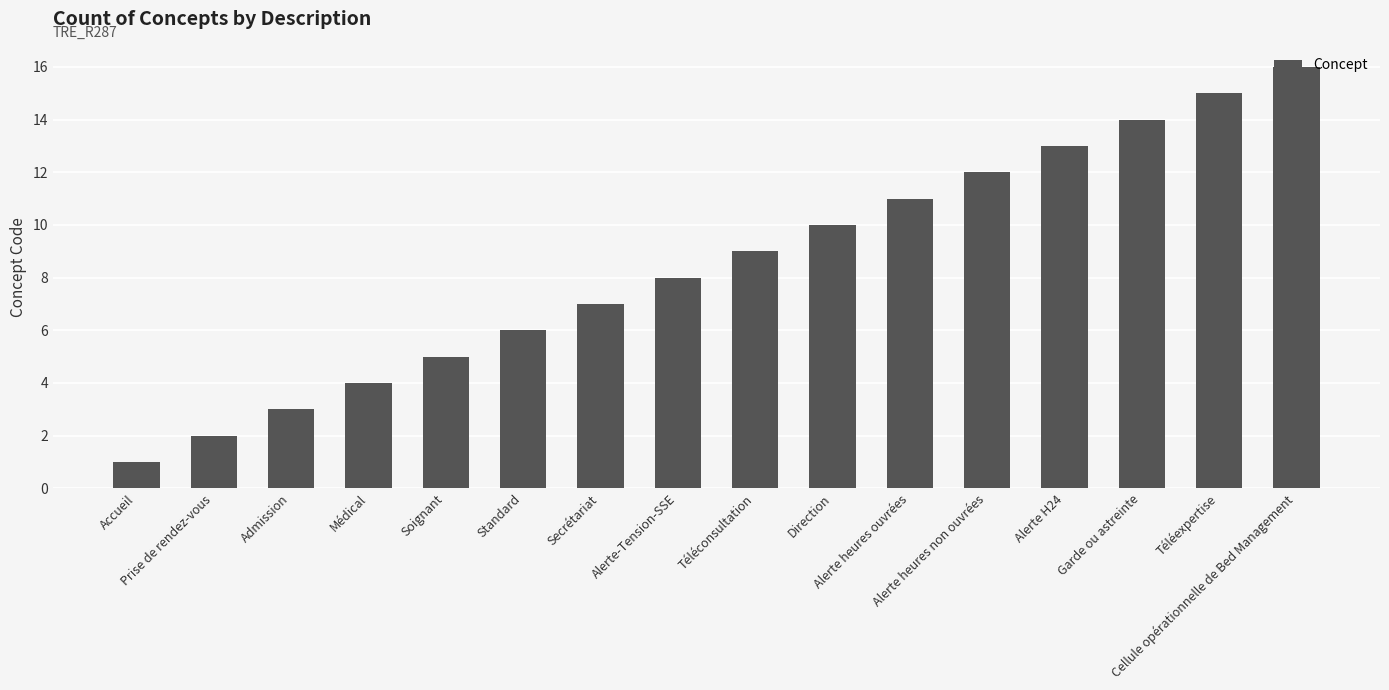

Rank the categories by value from lowest to highest.

Accueil, Prise de rendez-vous, Admission, Médical, Soignant, Standard, Secrétariat, Alerte-Tension-SSE, Téléconsultation, Direction, Alerte heures ouvrées, Alerte heures non ouvrées, Alerte H24, Garde ou astreinte, Téléexpertise, Cellule opérationnelle de Bed Management